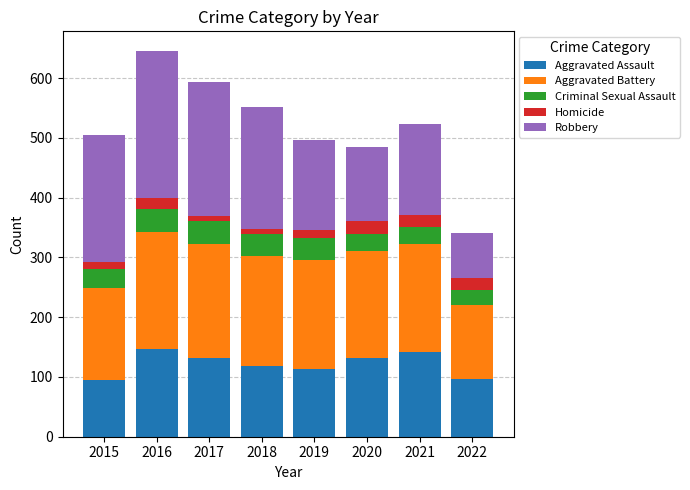

At which label is Aggravated Assault closest to 120?

2018